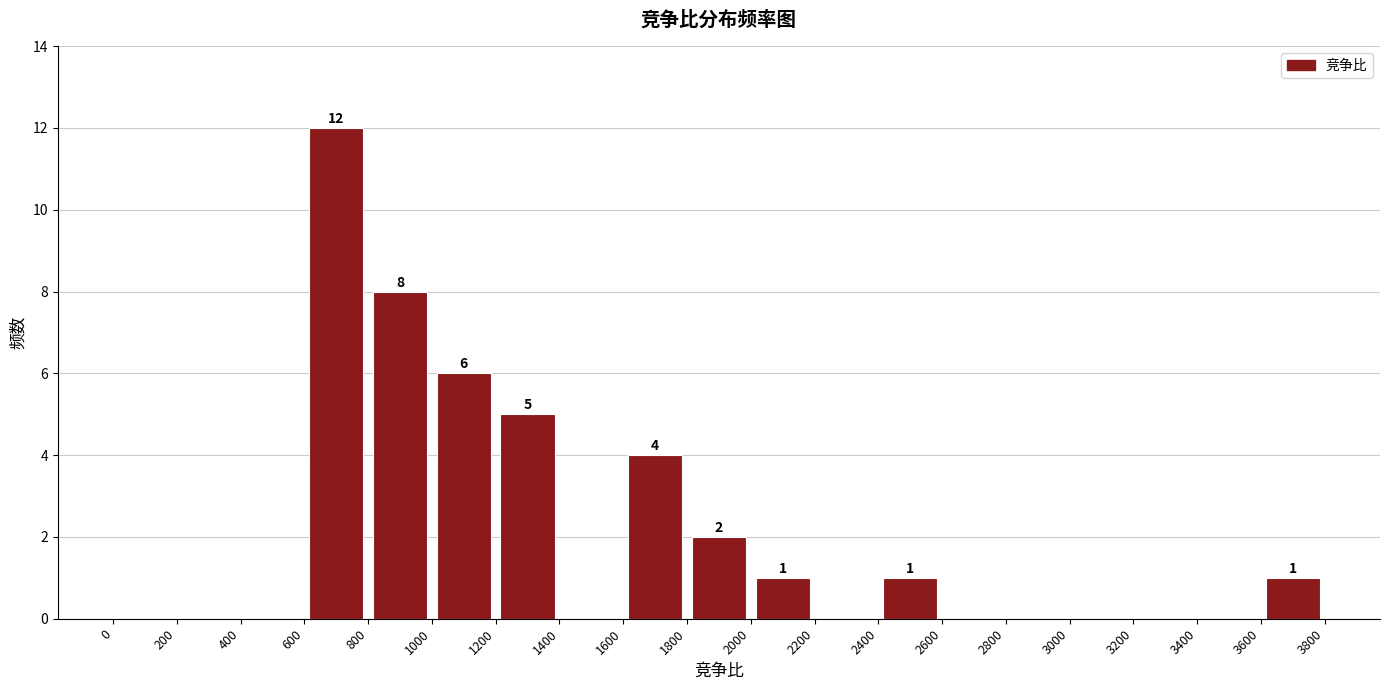

Over which range of the x-axis is the bar tallest?

600 to 800